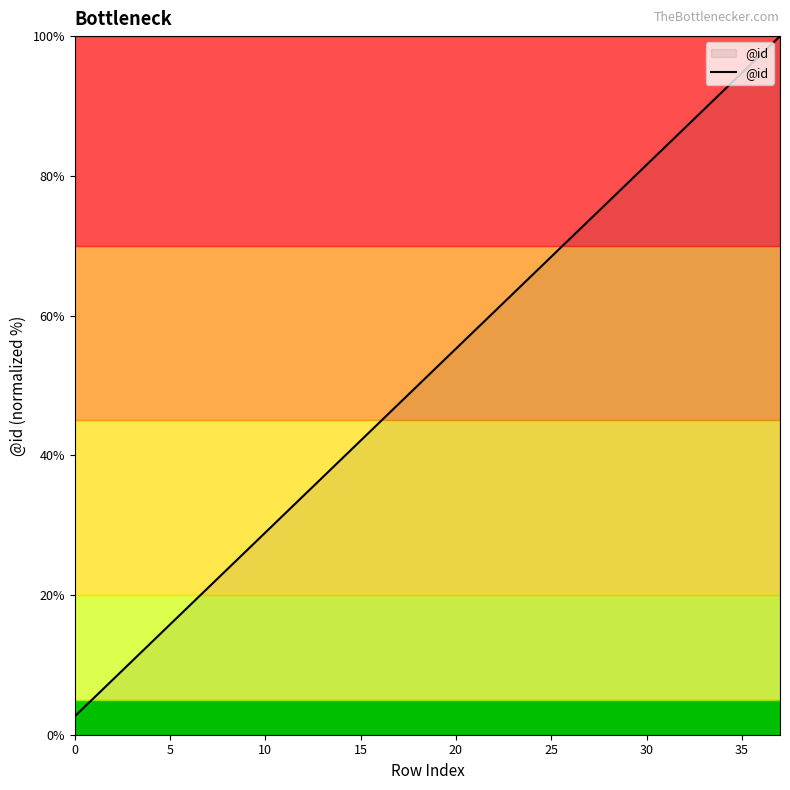

What is the maximum value shown in the chart?

100.0